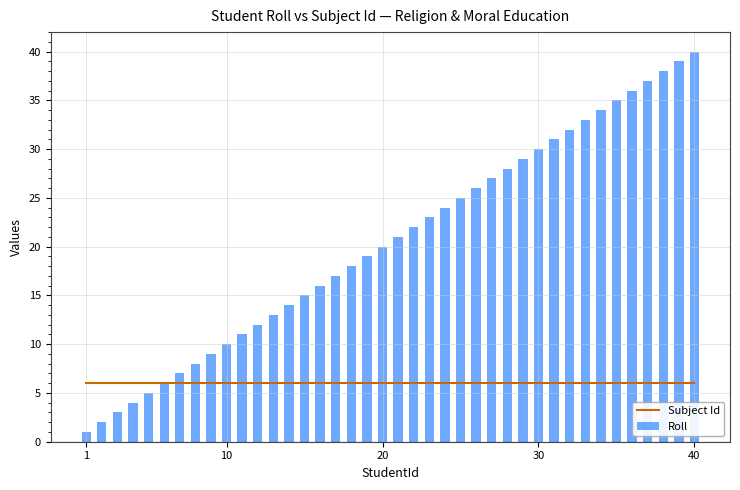

How many data points in Roll are less than 21?

20